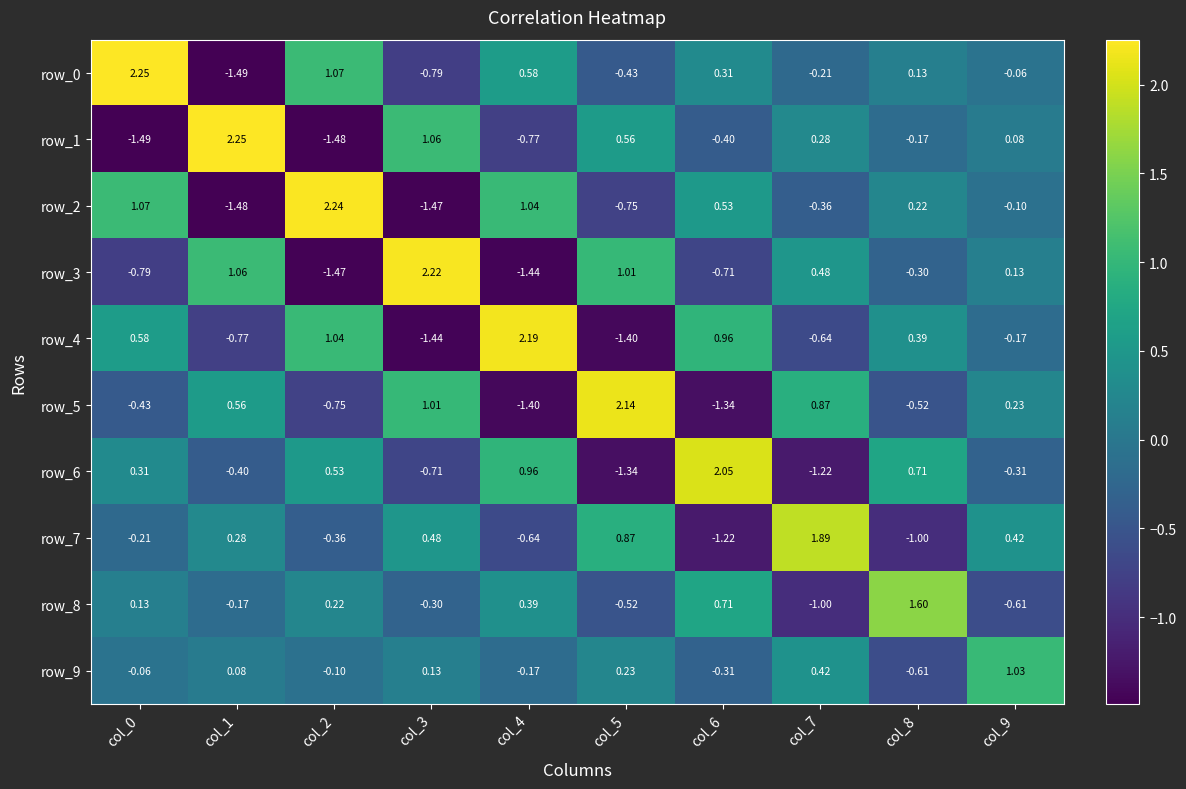

Is the value of row_2 at col_1 greater than the value of row_8 at col_6?

No